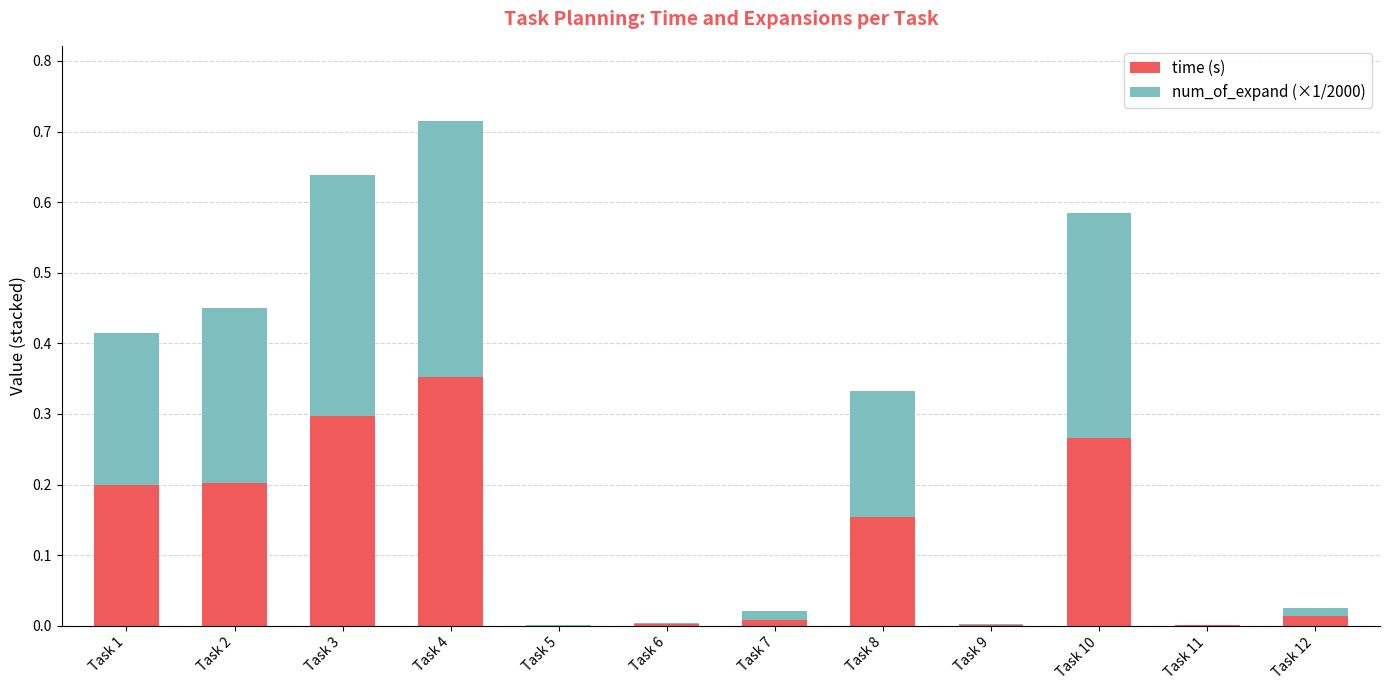

Is it true that time (s) equals 0.3 at Task 10?

True